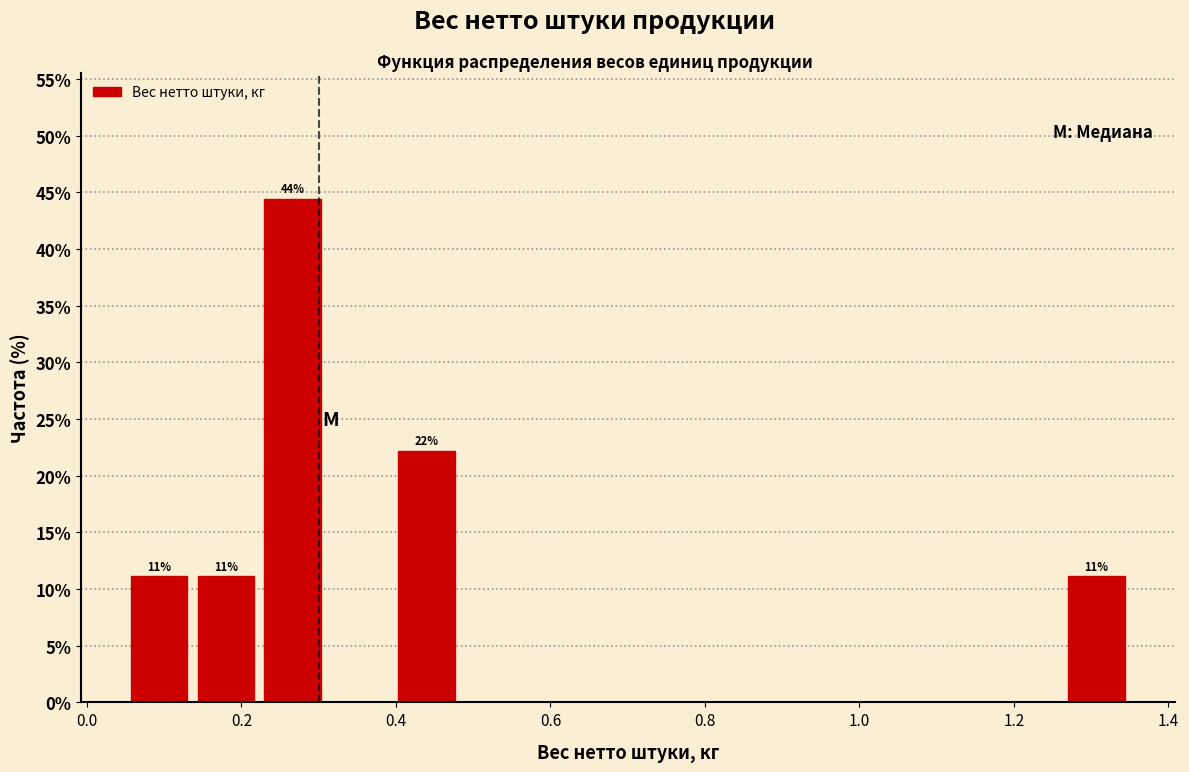

Over which range of the x-axis is the bar tallest?

0.22 to 0.32